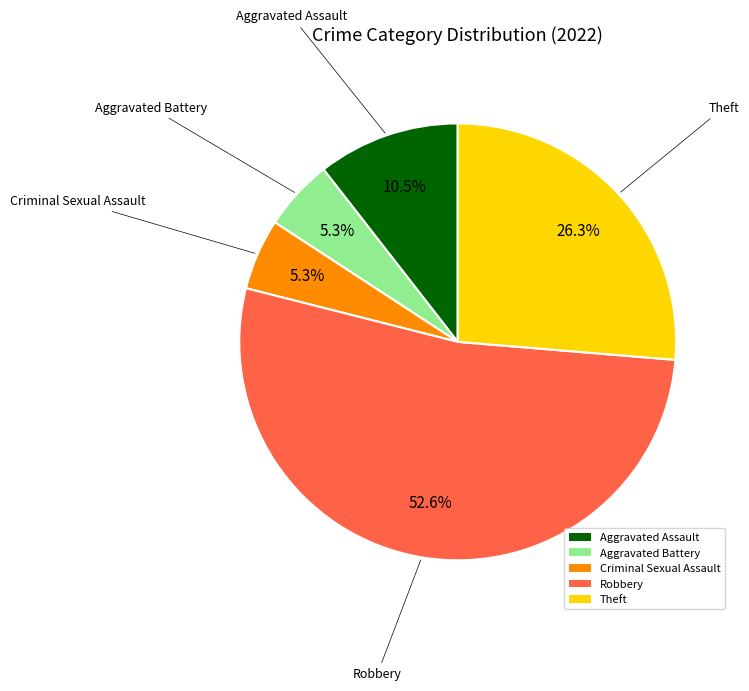

Which slice is the largest?

Robbery